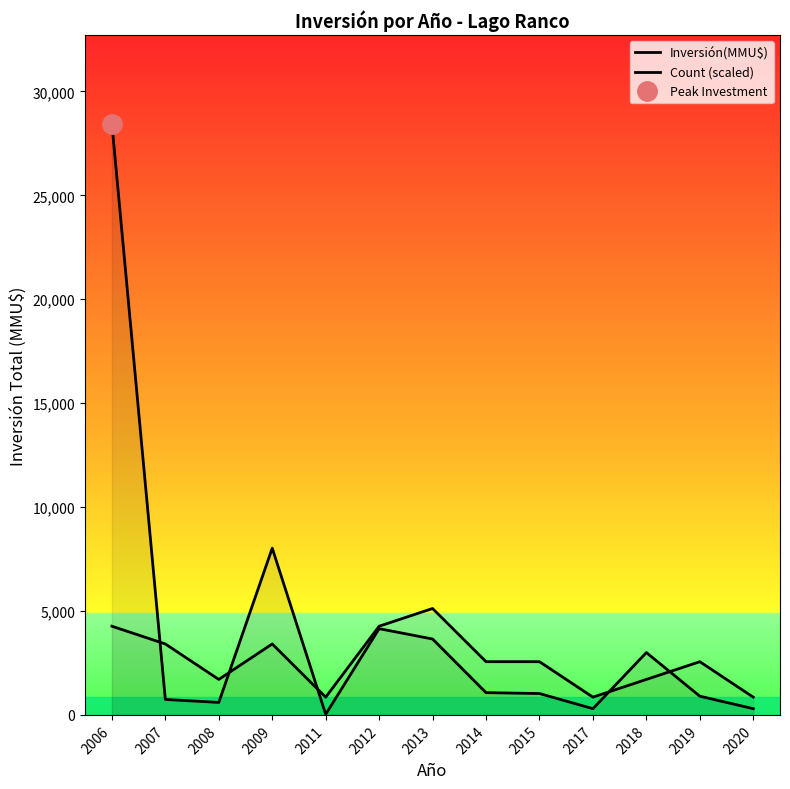

Between which two adjacent categories do Inversión(MMU$) and Count (scaled) first intersect?

2006 and 2007